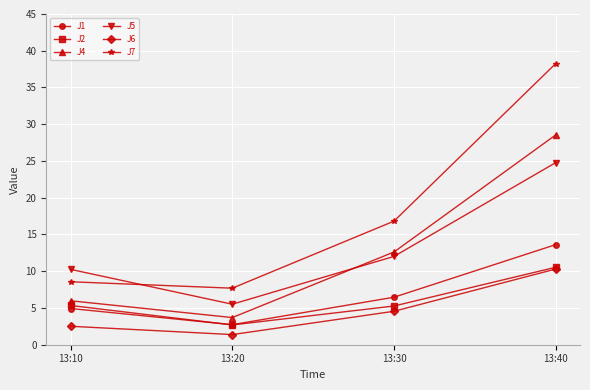

Which category has the lowest value in the J4 series?

13:20